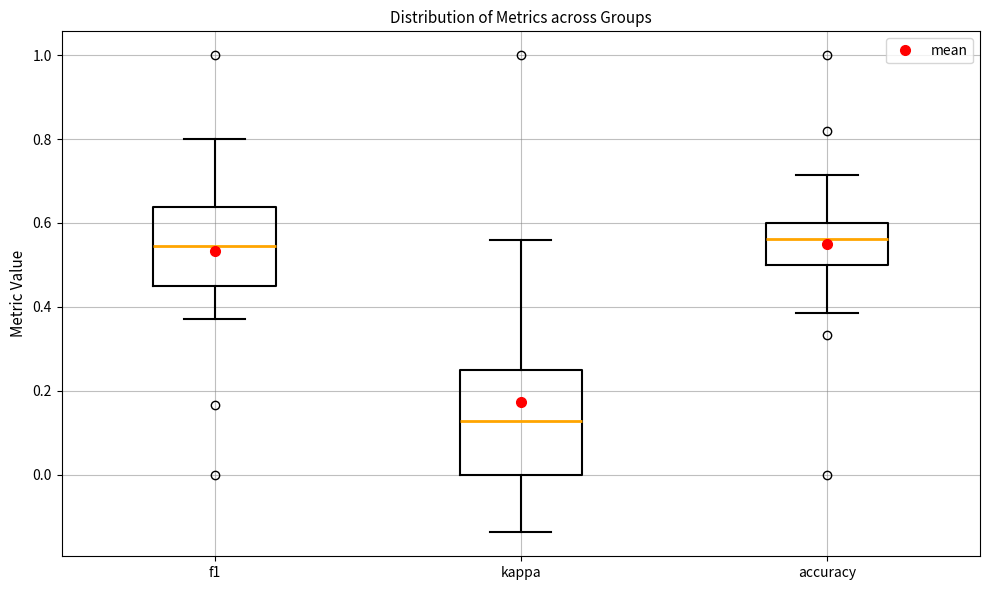

Which box is the tallest, from its lower edge to its upper edge?

kappa